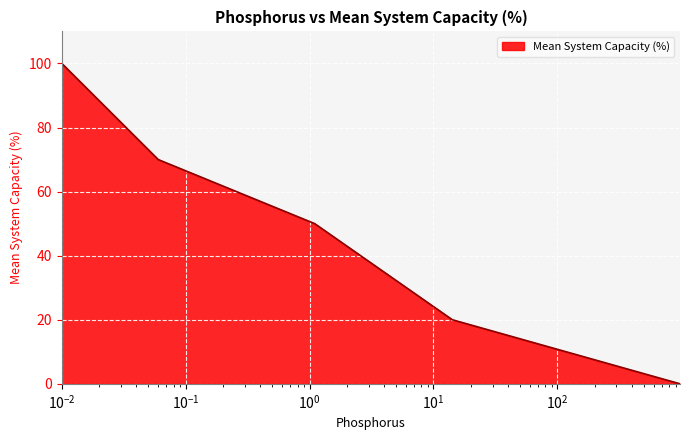

What is the greatest value displayed?

100